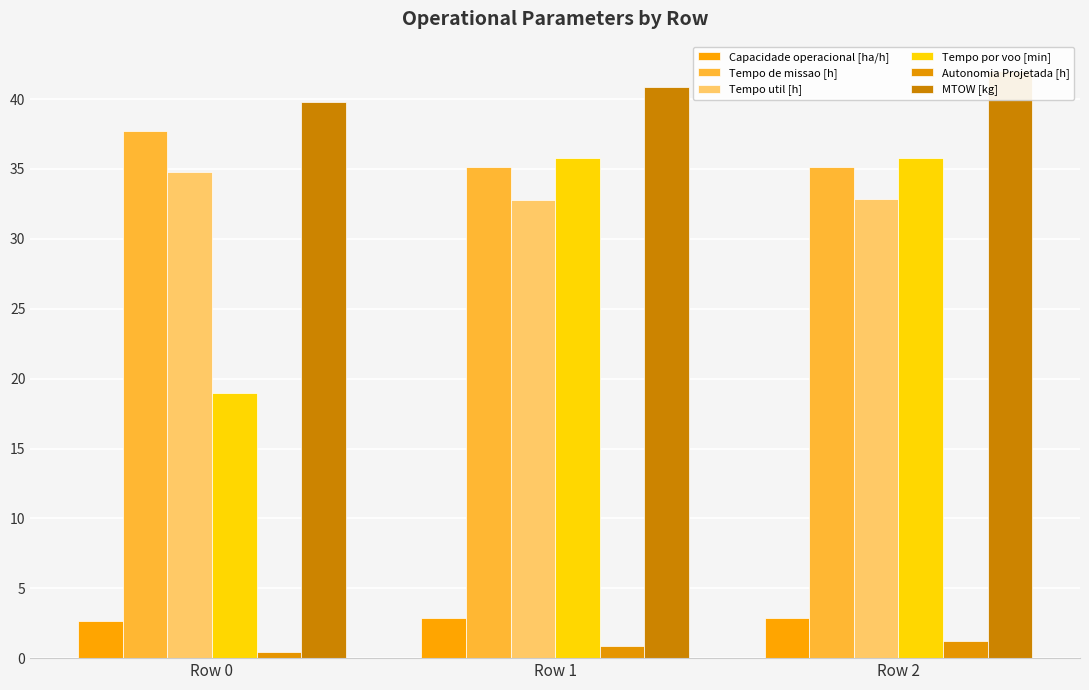

Rank the series at Row 2 from lowest to highest value.

Autonomia Projetada [h], Capacidade operacional [ha/h], Tempo util [h], Tempo de missao [h], Tempo por voo [min], MTOW [kg]